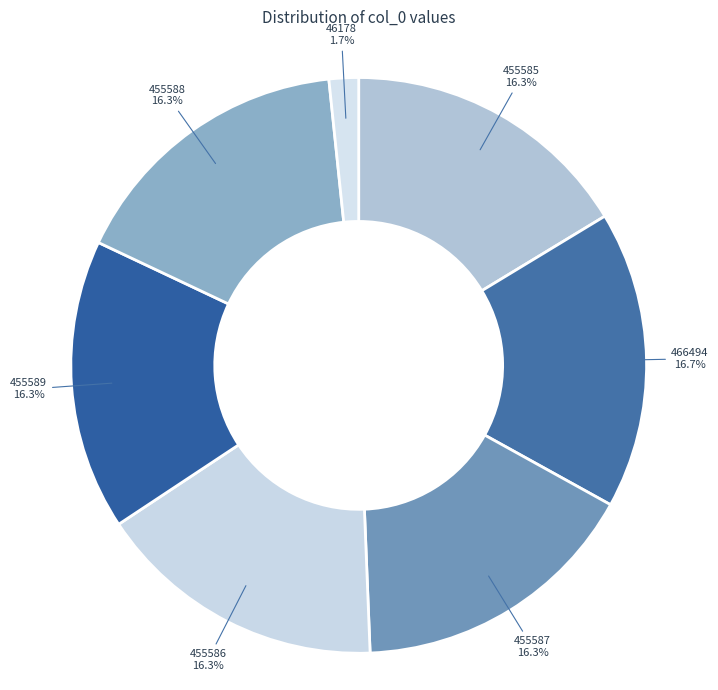

How many segments does this pie chart have?

7